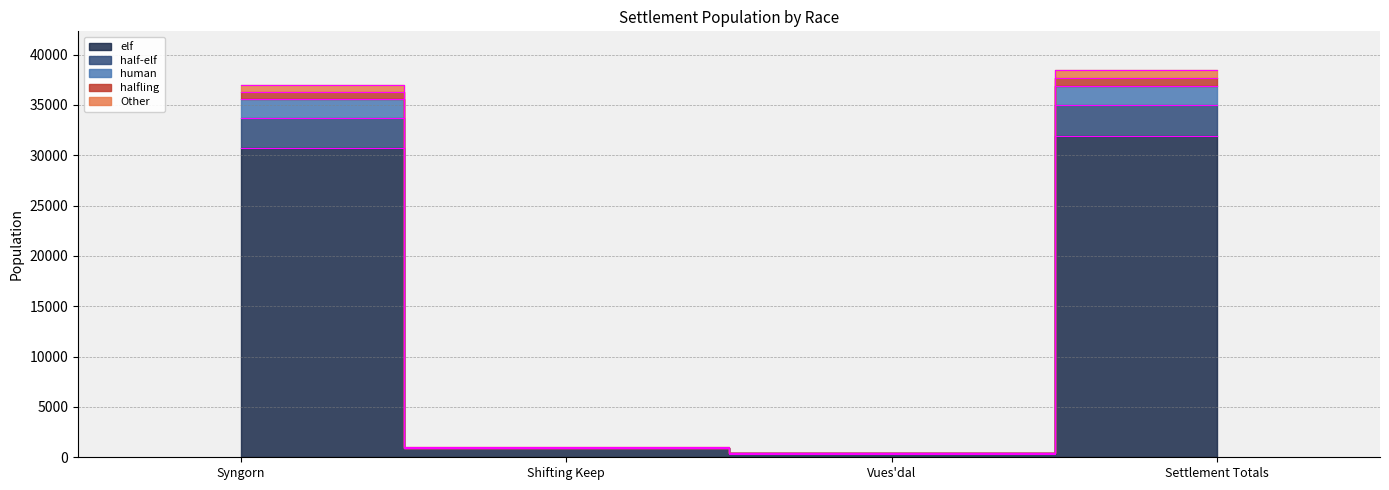

What are all the series names shown in the legend?

elf, half-elf, human, halfling, Other